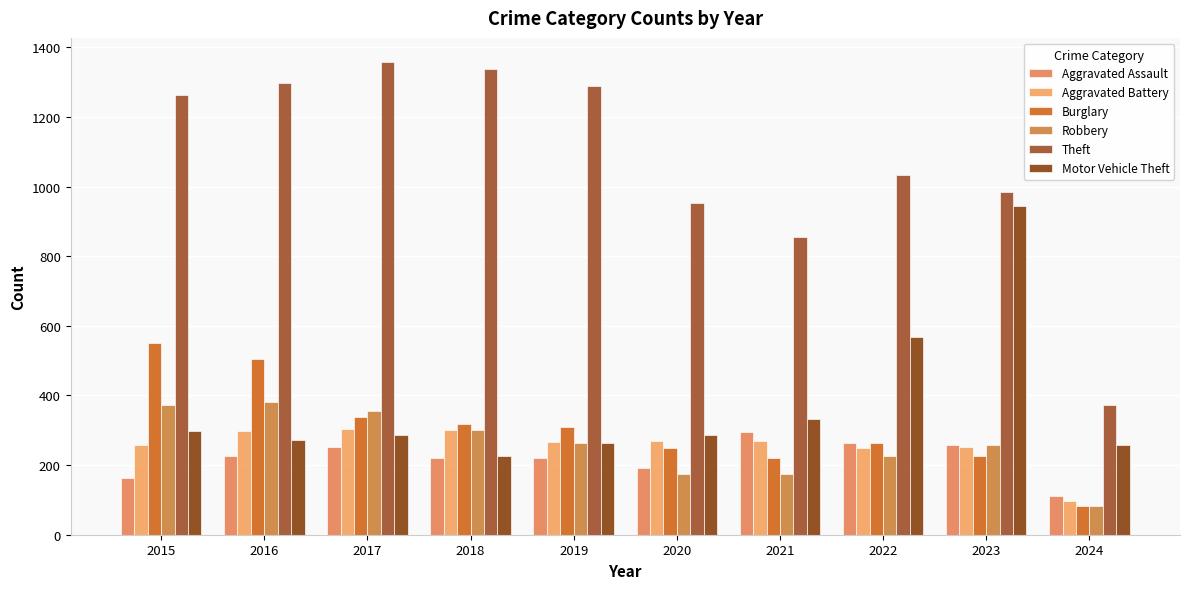

How many groups of bars are there?

10